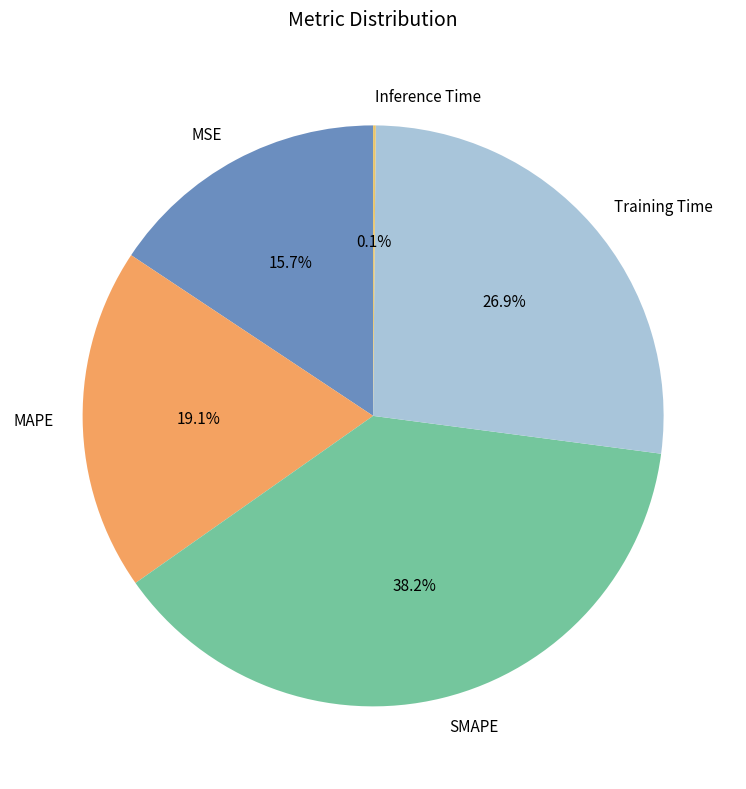

Between MSE and Training Time, which is larger?

Training Time